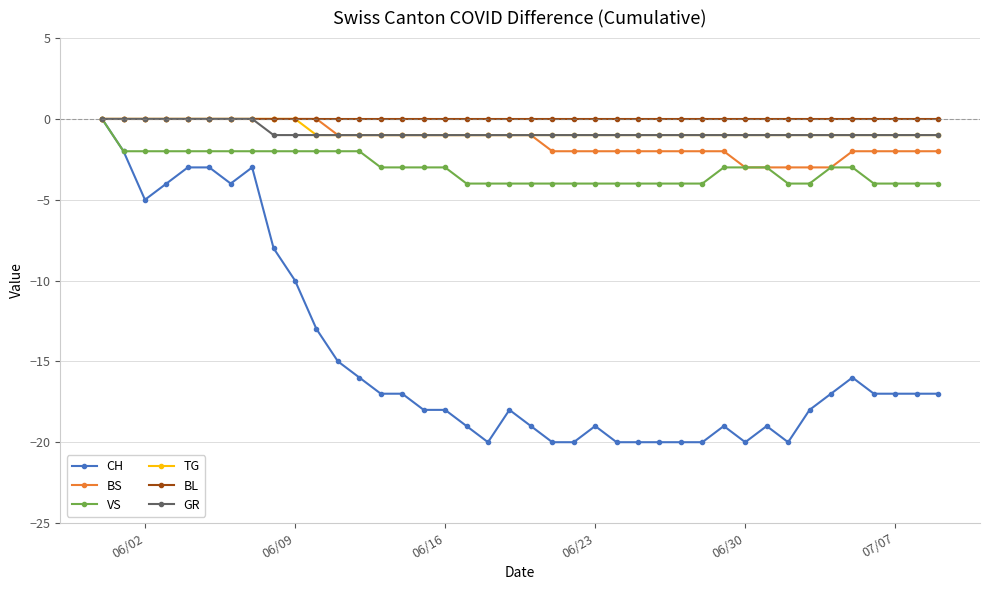

What is the value of the VS point at the 19th from the left?

-4